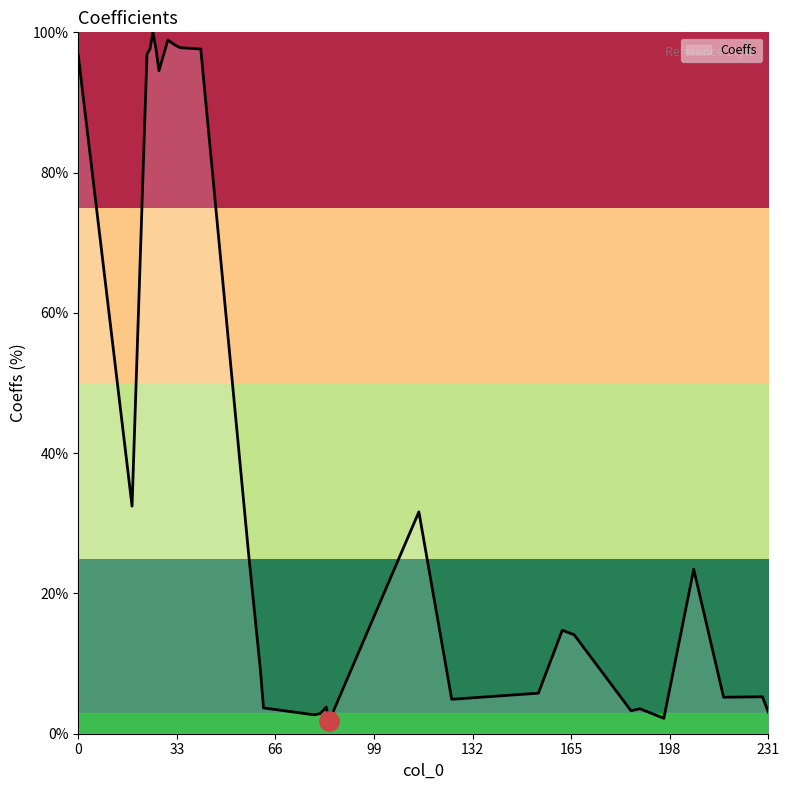

What is the maximum value shown in the chart?

100.0